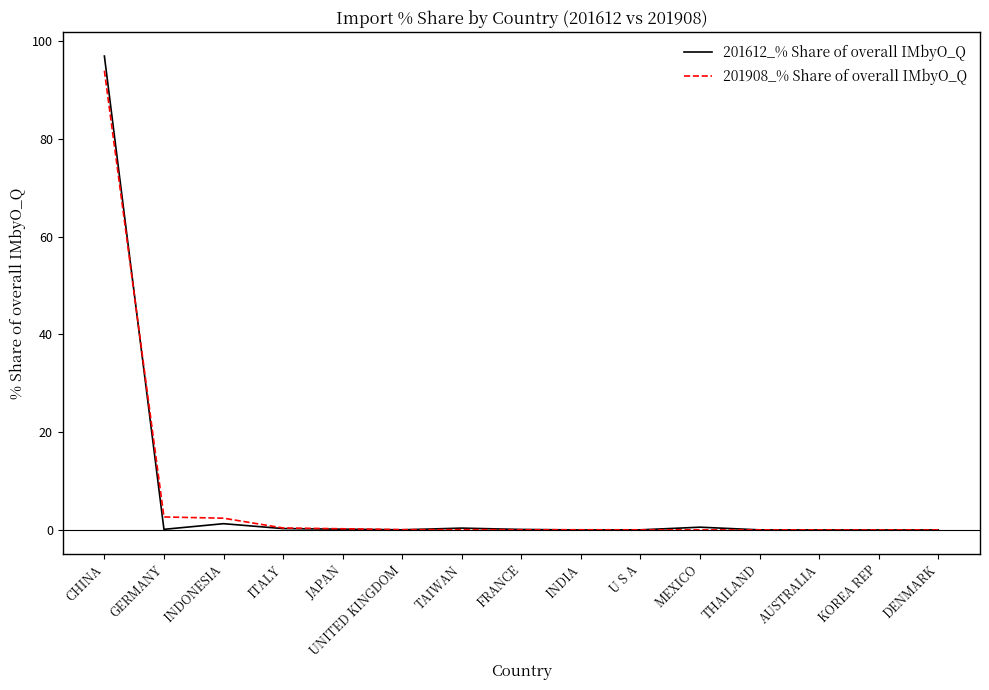

What is the sum of all 201908_% Share of overall IMbyO_Q values?

99.9